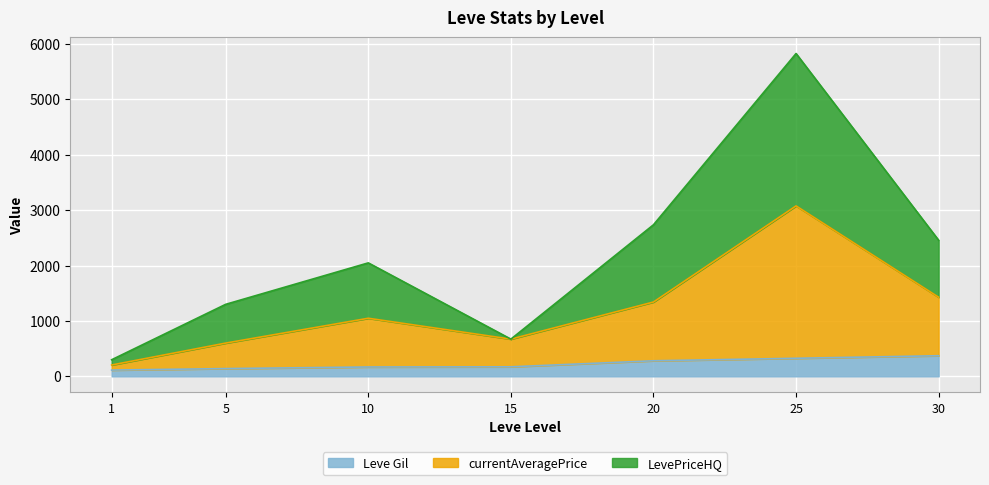

In currentAveragePrice, how many points are higher than both neighbors (excluding endpoints)?

2